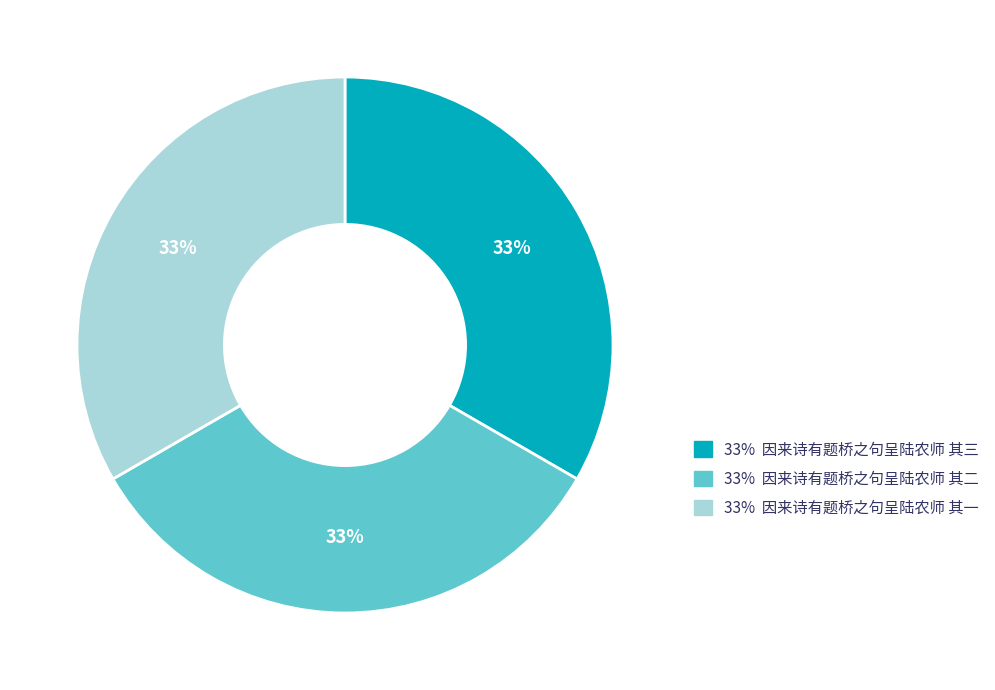

To the nearest percent, what percentage of the pie is 33% 因来诗有题桥之句呈陆农师 其二?

33%